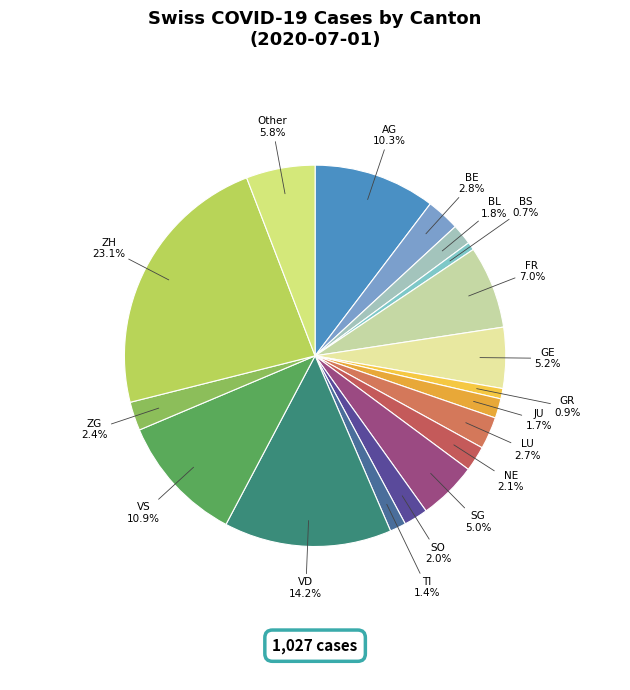

Is there any slice that represents more than half of the pie?

No